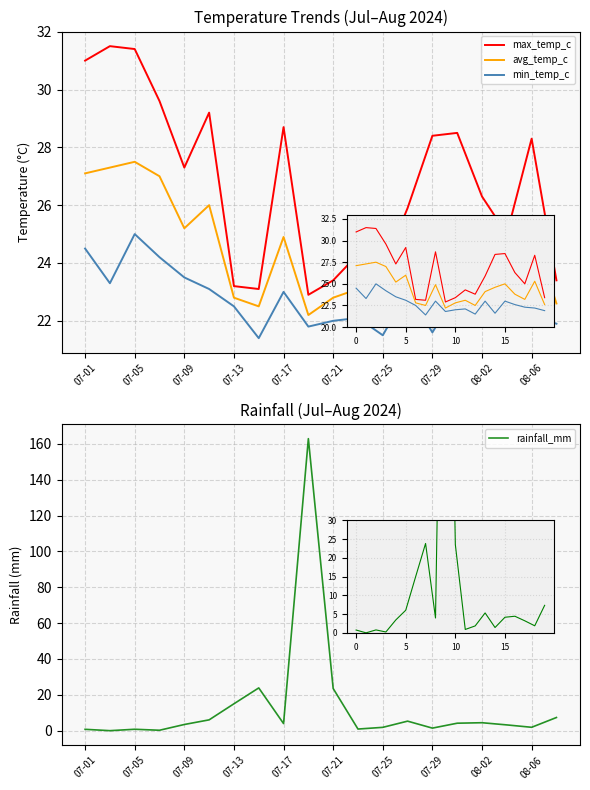

Reading left to right, transcribe all the data shown in this chart.

max_temp_c: 31.0	31.5	31.4	29.6	27.3	29.2	23.2	23.1	28.7	22.9	23.4	24.3	23.8	25.9	28.4	28.5	26.3	25.0	28.3	23.4
avg_temp_c: 27.1	27.3	27.5	27.0	25.2	26.0	22.8	22.5	24.9	22.2	22.8	23.1	22.5	24.1	24.6	25.0	23.8	23.2	25.3	22.6
min_temp_c: 24.5	23.3	25.0	24.2	23.5	23.1	22.5	21.4	23.0	21.8	22.0	22.1	21.5	23.0	21.6	23.0	22.6	22.3	22.2	21.9
rainfall_mm: 0.8	0.0	0.8	0.2	3.4	6.0	15.0	23.9	4.0	162.9	23.5	0.9	1.9	5.3	1.4	4.2	4.4	3.2	1.9	7.3